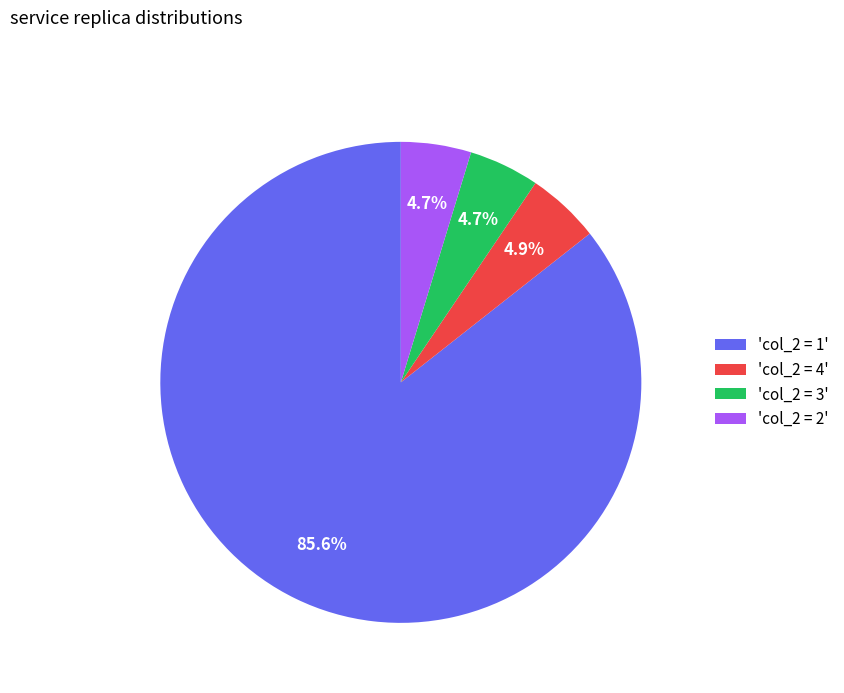

Combined, do 'col_2 = 3' and 'col_2 = 2' account for over 50%?

No